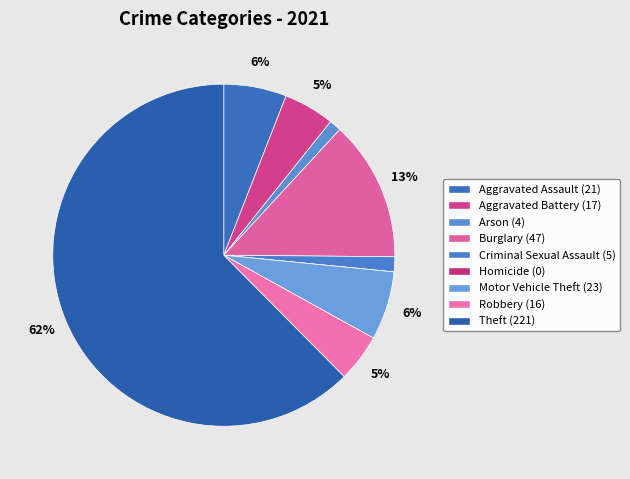

Is Homicide the majority of the pie?

No